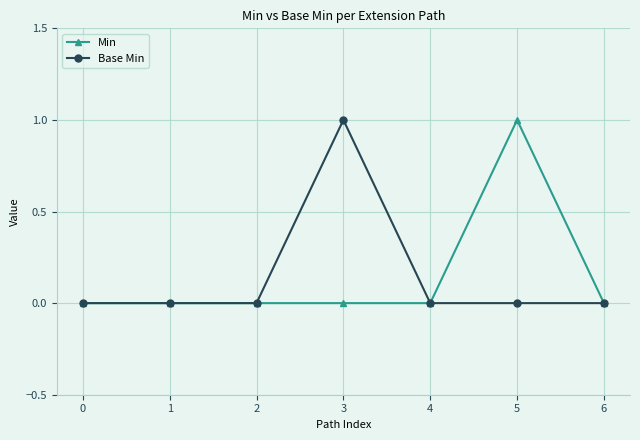

At 3, list the series in order from smallest to largest.

Min, Base Min